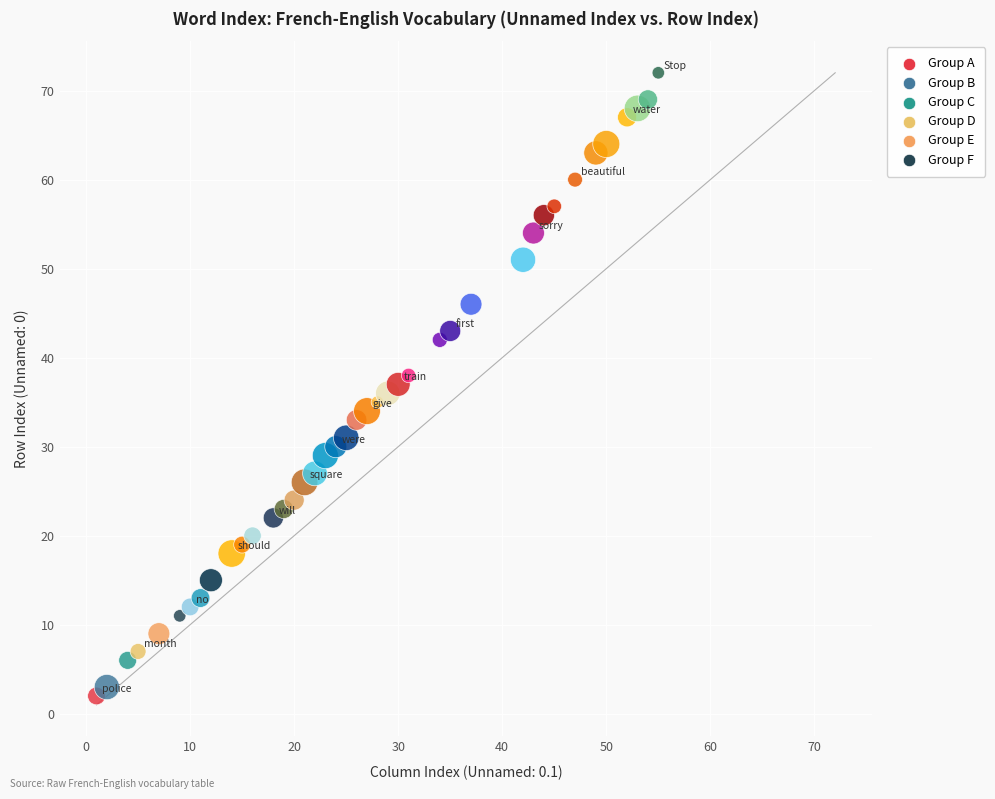

What is the range of Y values (max minus min)?

70